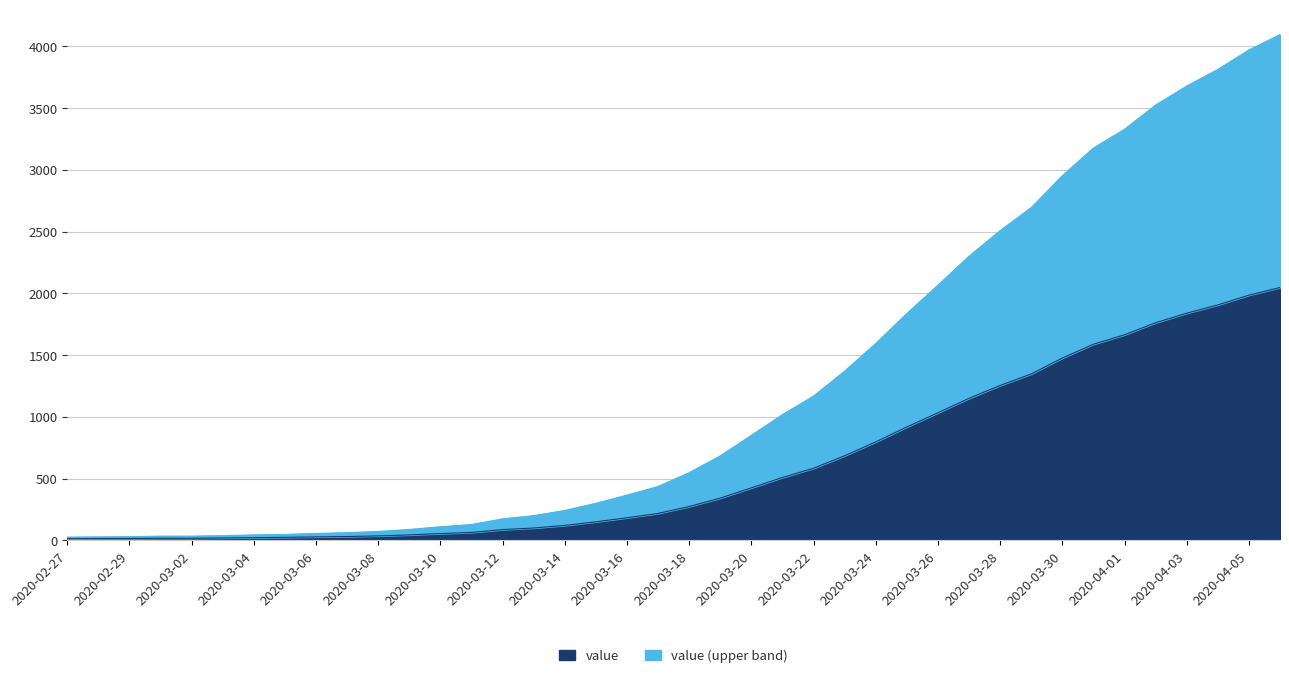

What is the change in value from 2020-03-22 to 2020-04-01?

+1080